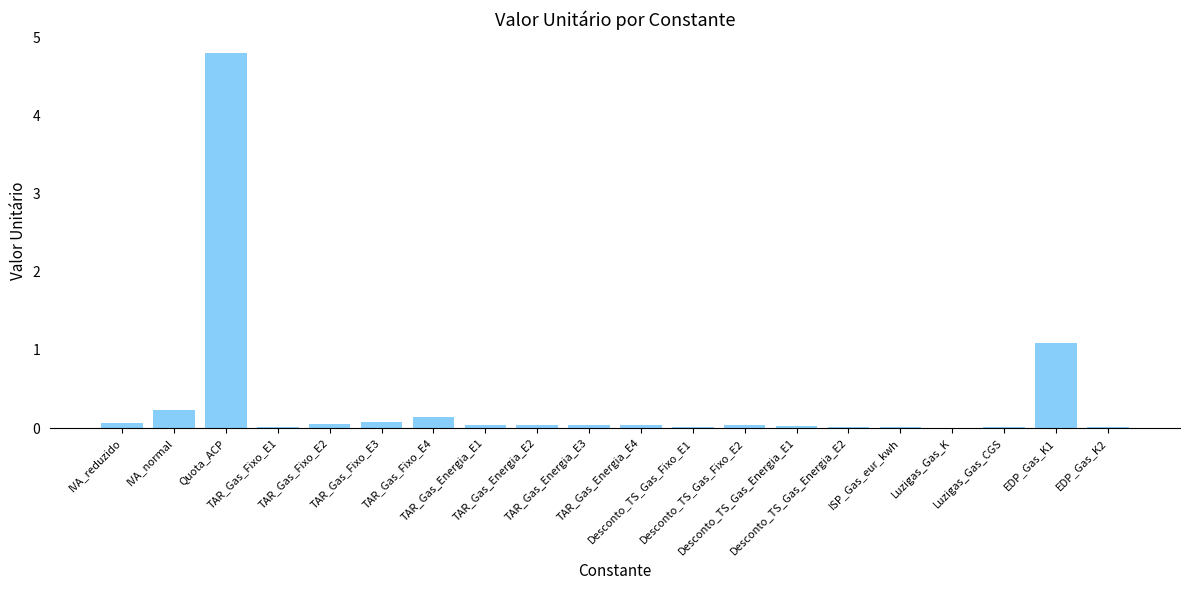

Are the bars grouped side by side (vs. stacked)?

No